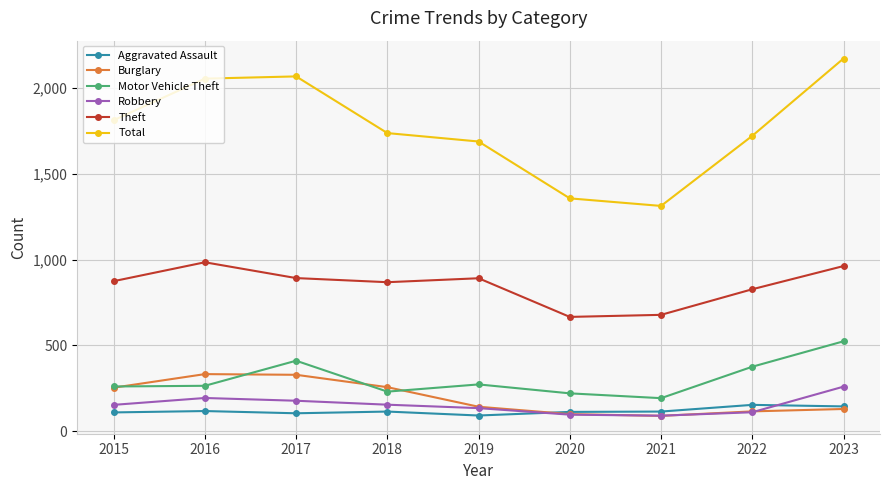

What is the maximum value for Total?

2170